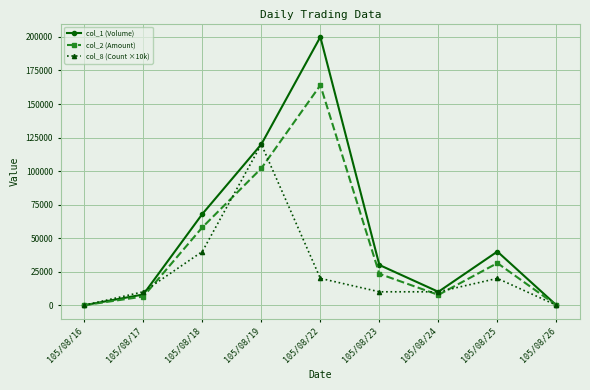

Which series has the largest total across all categories?

col_1 (Volume)